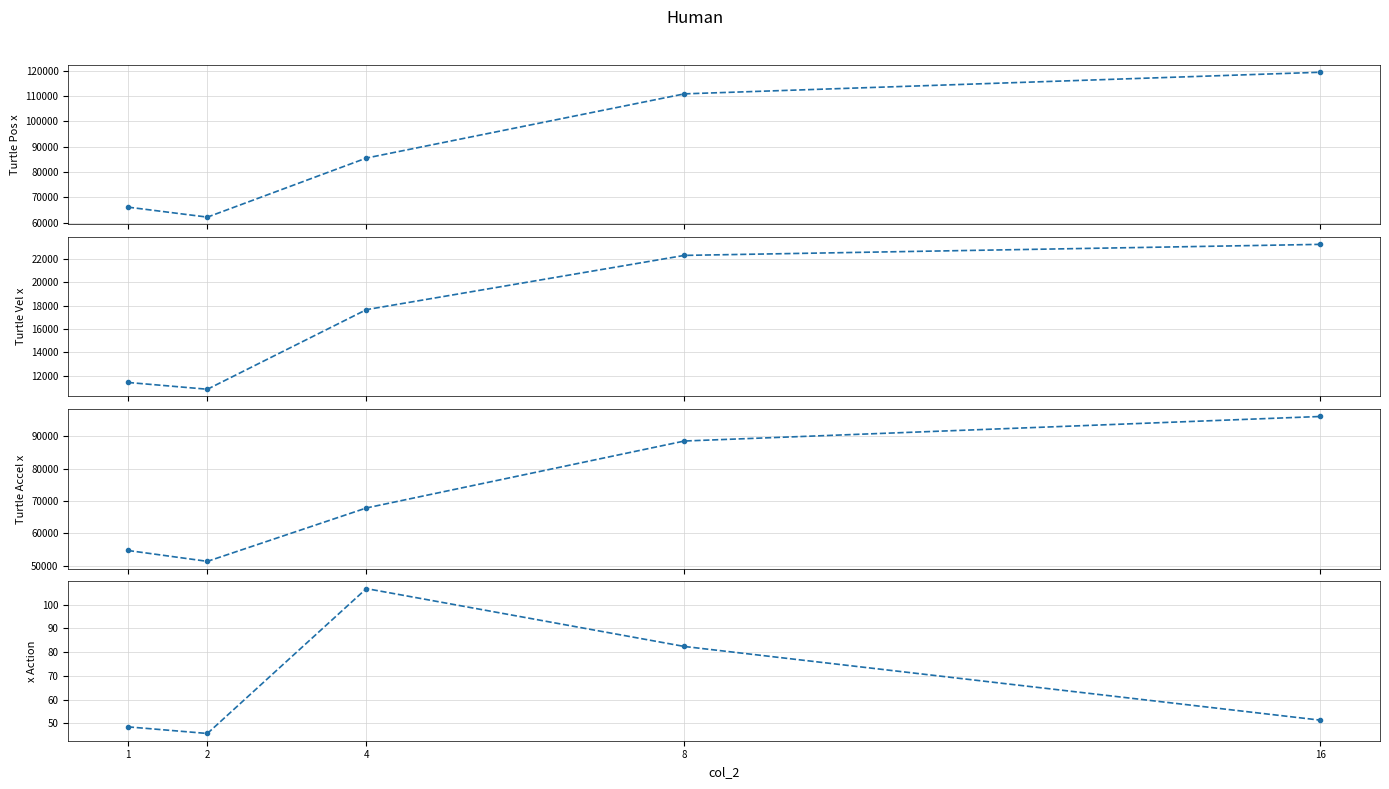

How many lines are shown in the chart?

4